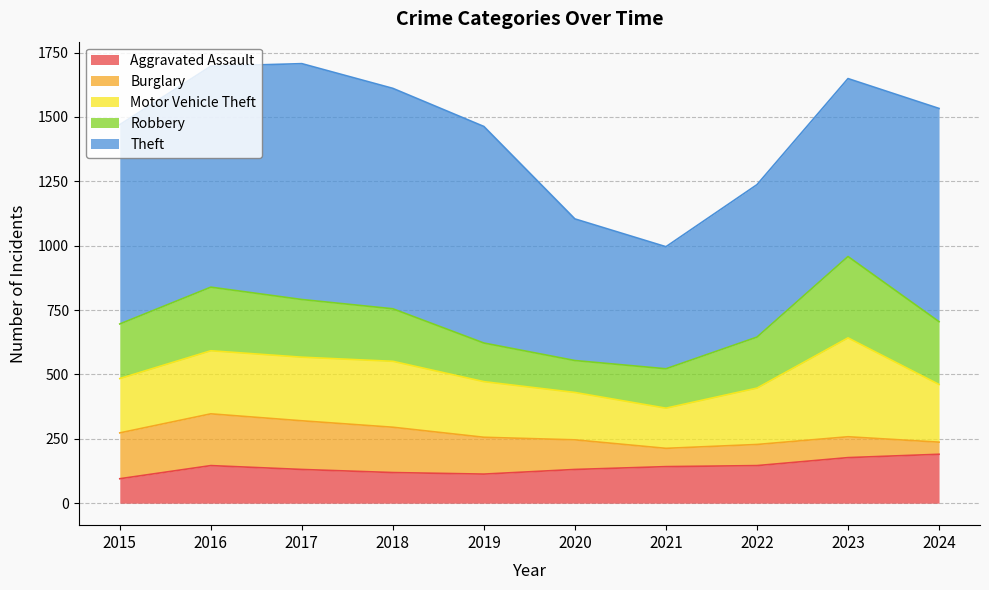

At which label does Robbery first exceed 212?

2016